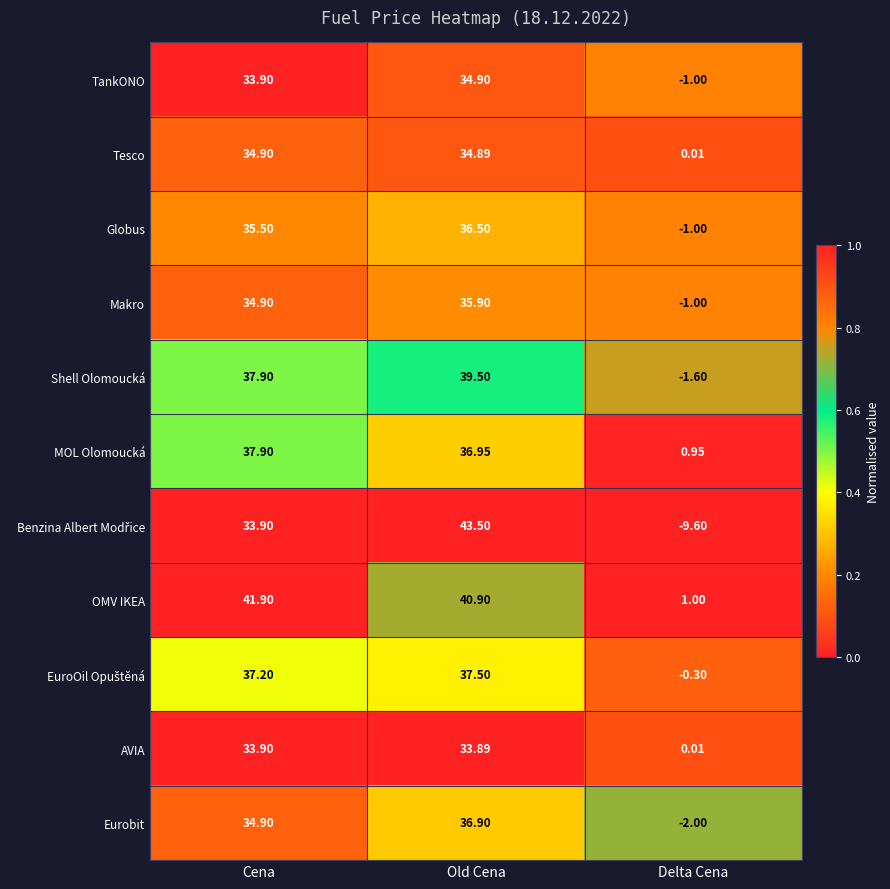

Rank the categories by MOL Olomoucká value from highest to lowest.

Cena, Old Cena, Delta Cena